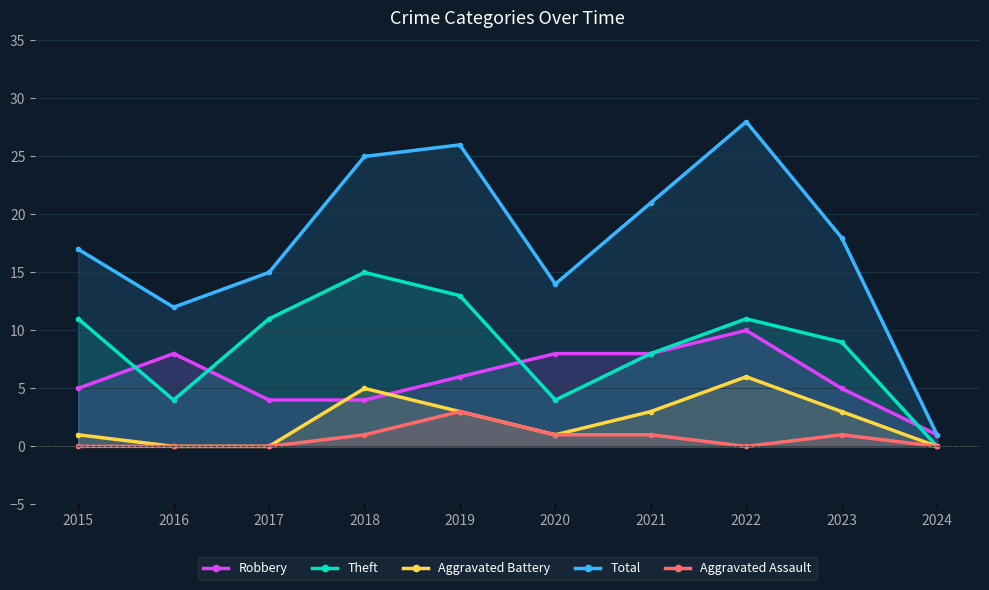

What is the spread (max minus min) of values at 2024?

1